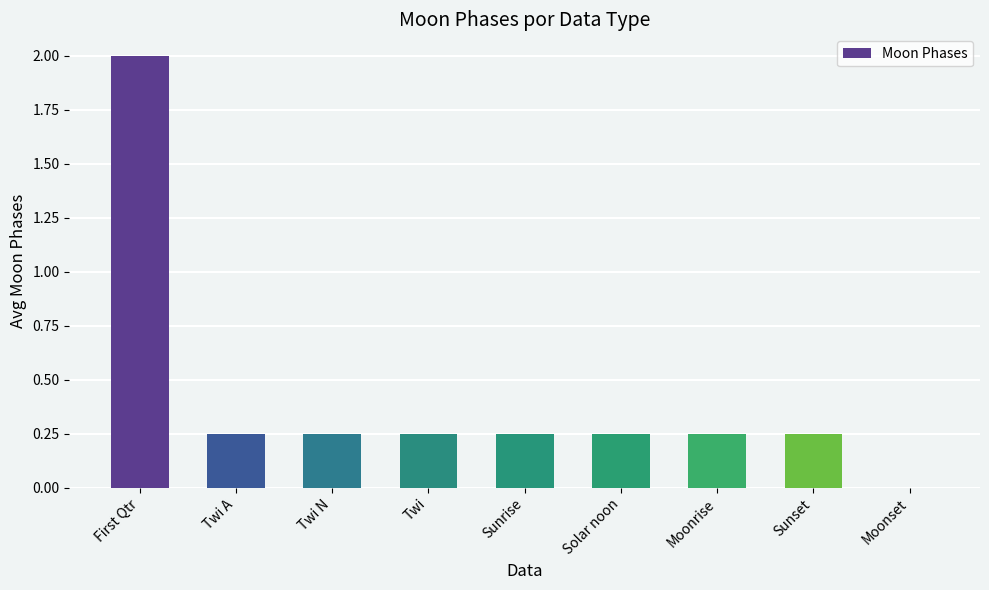

What is the sum of the values at Moonset and First Qtr?

2.0